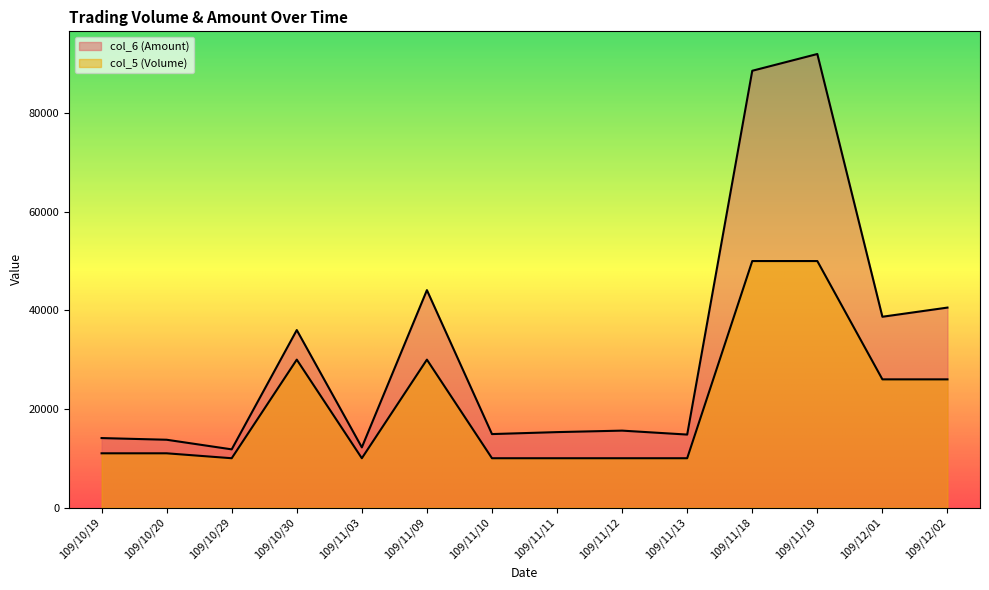

At which category does col_5 (Volume) reach its first local valley?

109/10/29